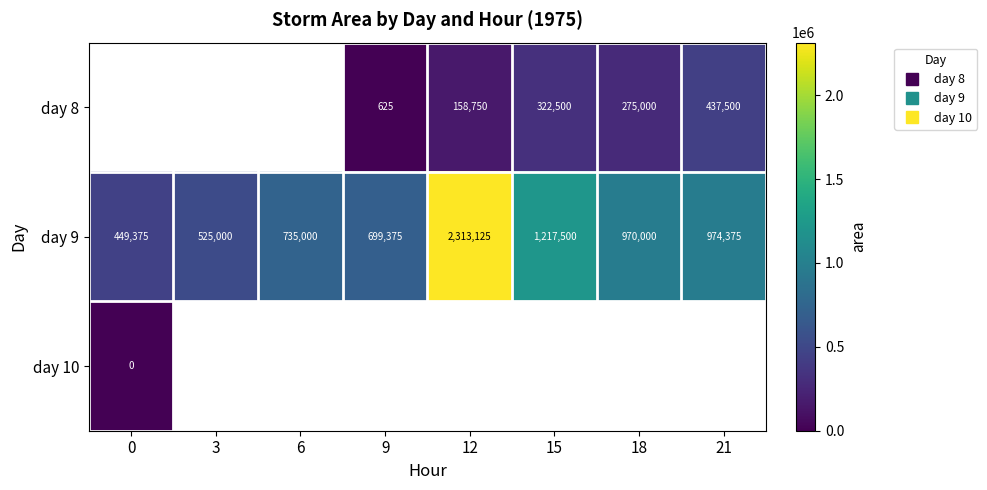

Count the number of categories in the chart.

8